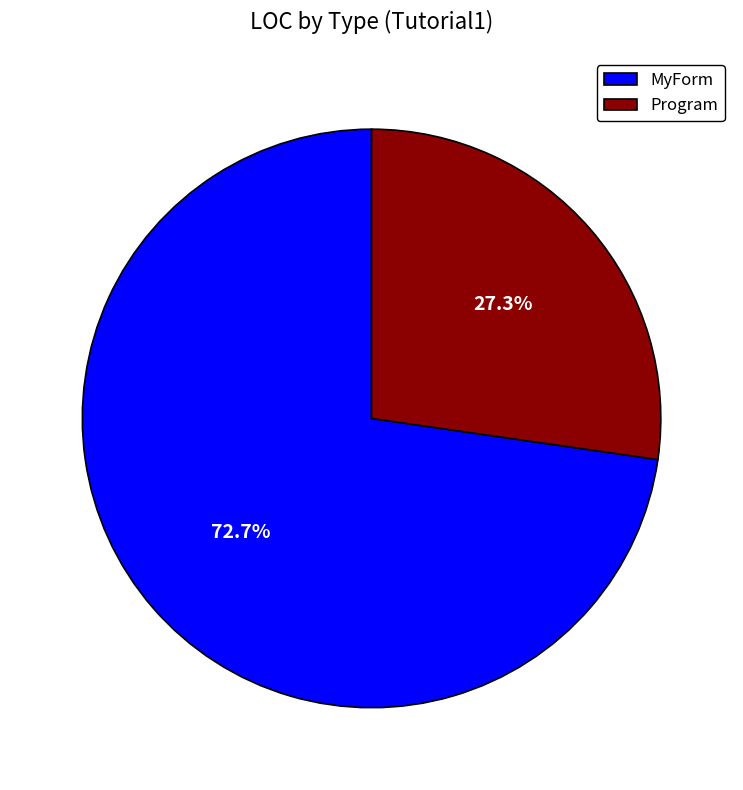

To the nearest percent, what is the average slice percentage?

50%